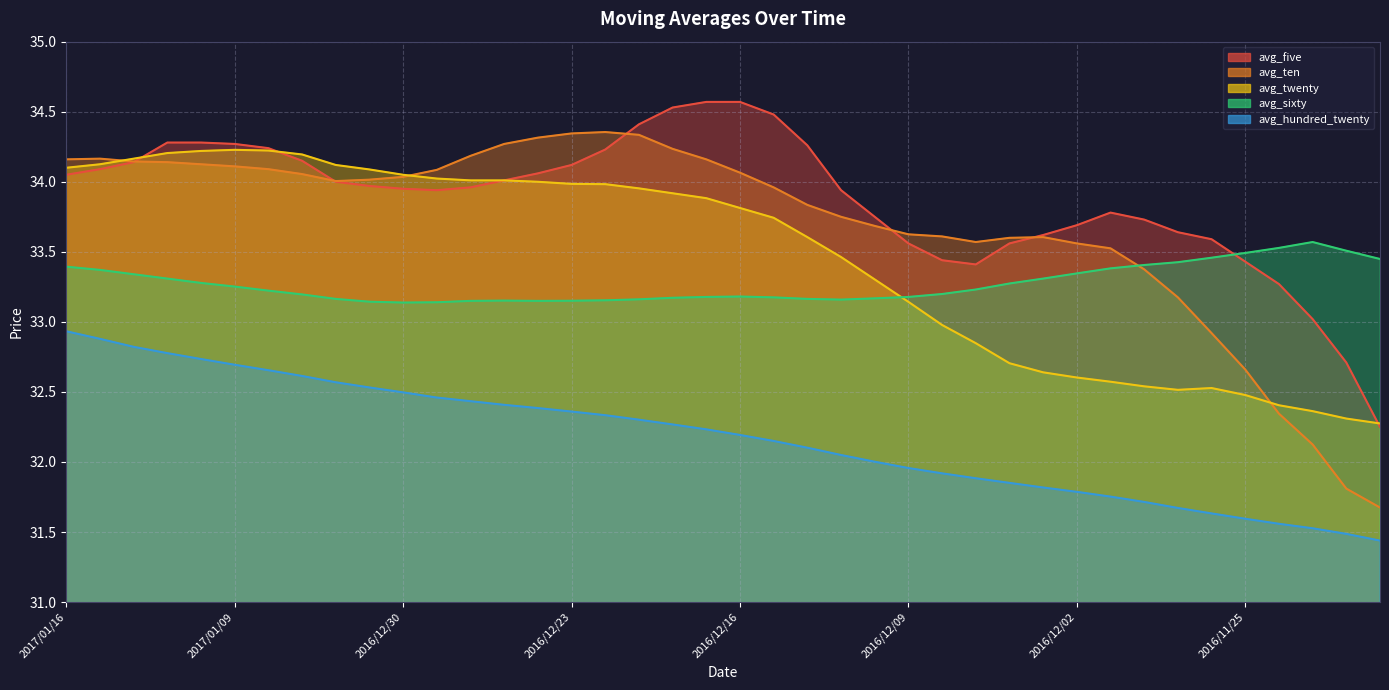

At which category is the sum across all series the highest?

2017/01/11